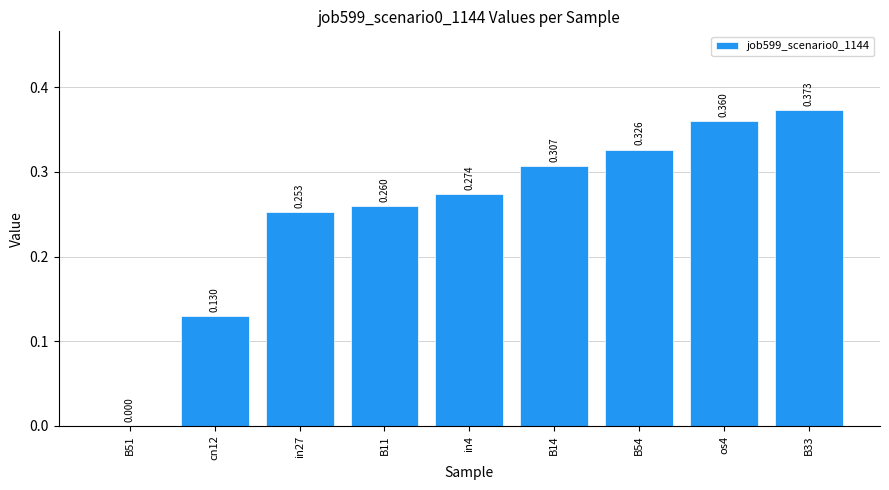

Are the bars horizontal?

No